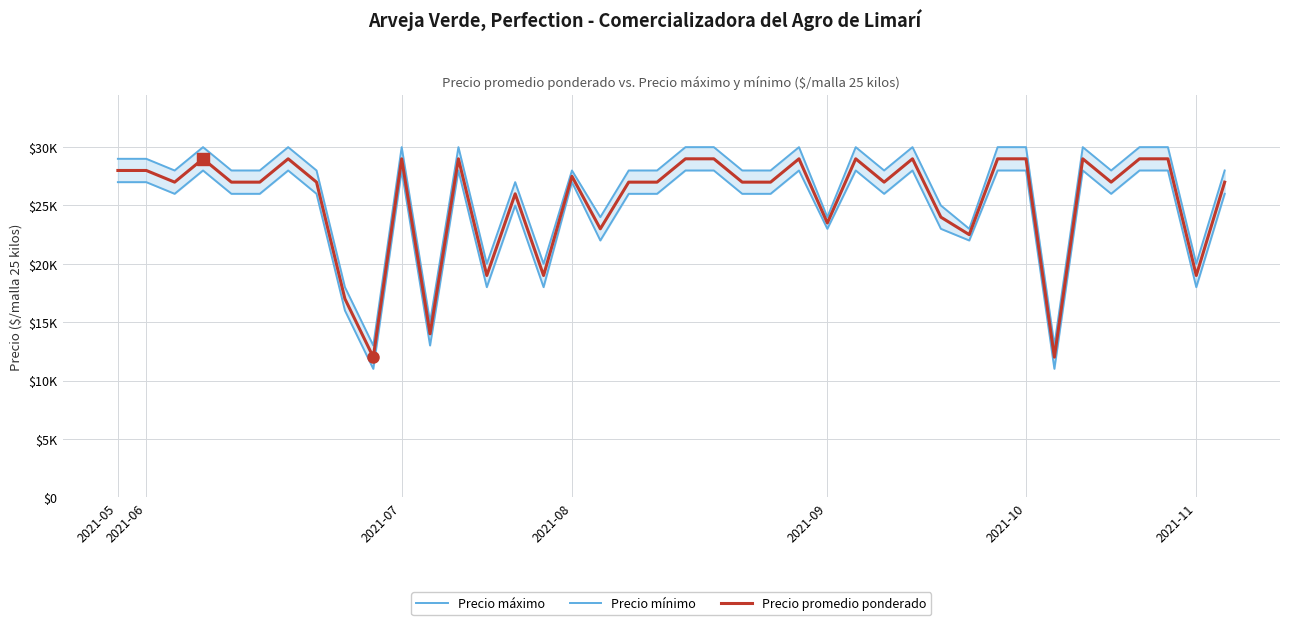

The Precio mínimo series shows 6236 at 18. True or false?

False